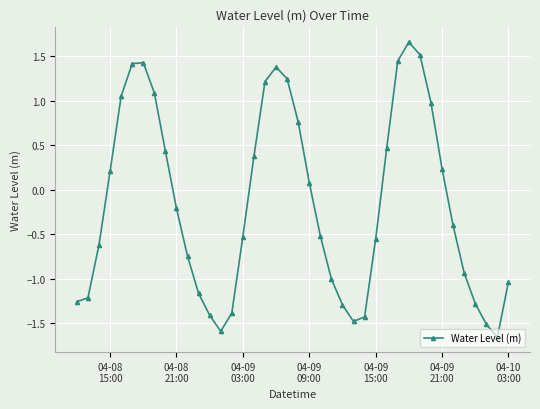

True or false: there are more than 1 points higher than both neighbors.

True